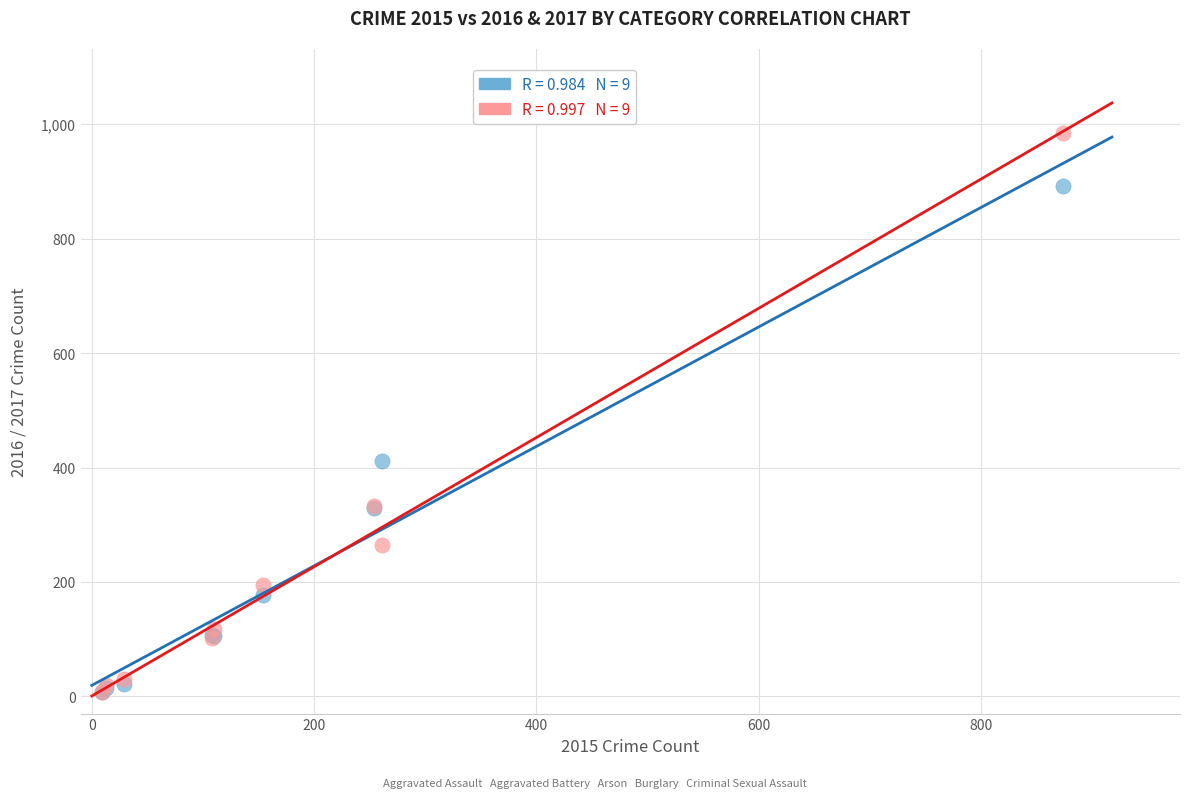

Across all series, what Y value is closest to 495?

411